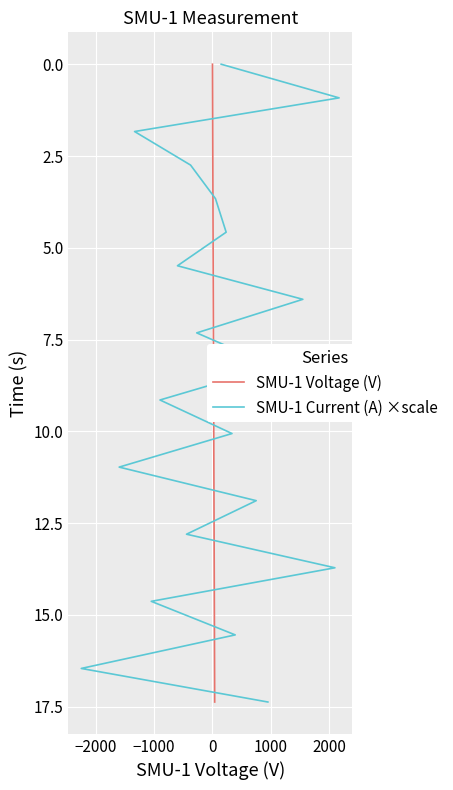

What is the difference between the maximum and minimum values in the SMU-1 Voltage (V) series?

17.4